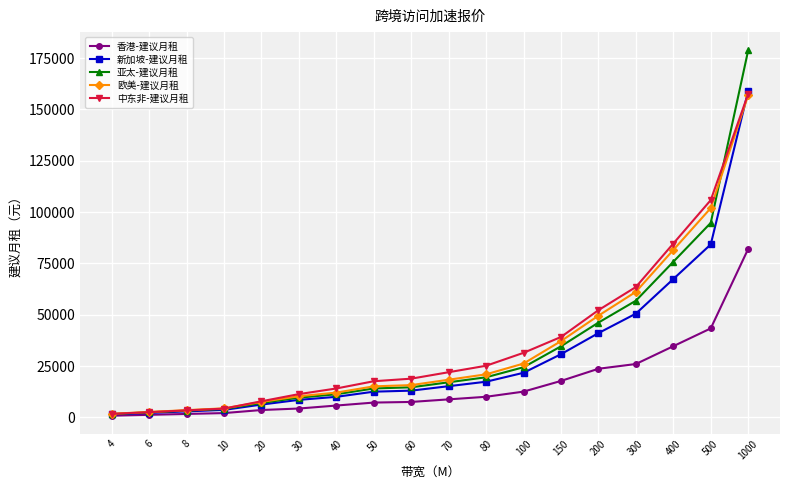

Which series has the widest spread of values?

亚太-建议月租